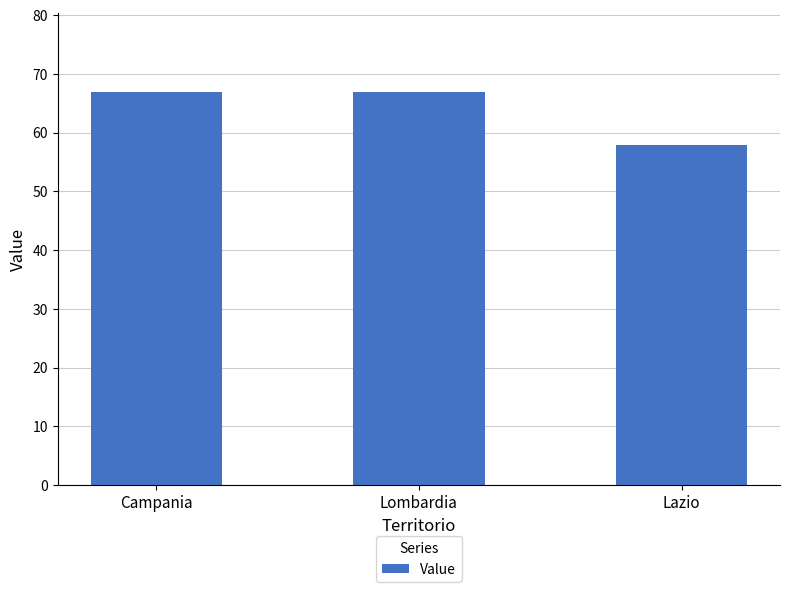

The value at Lombardia is 90. True or false?

False